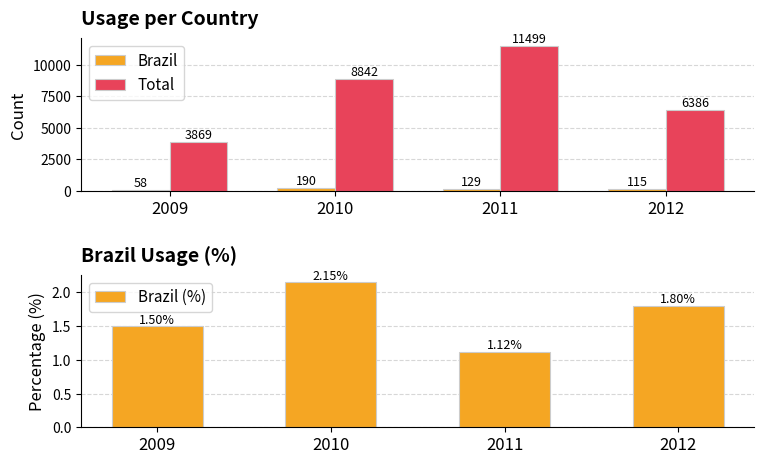

What is the difference between the second highest and minimum values in the Total series?

4973